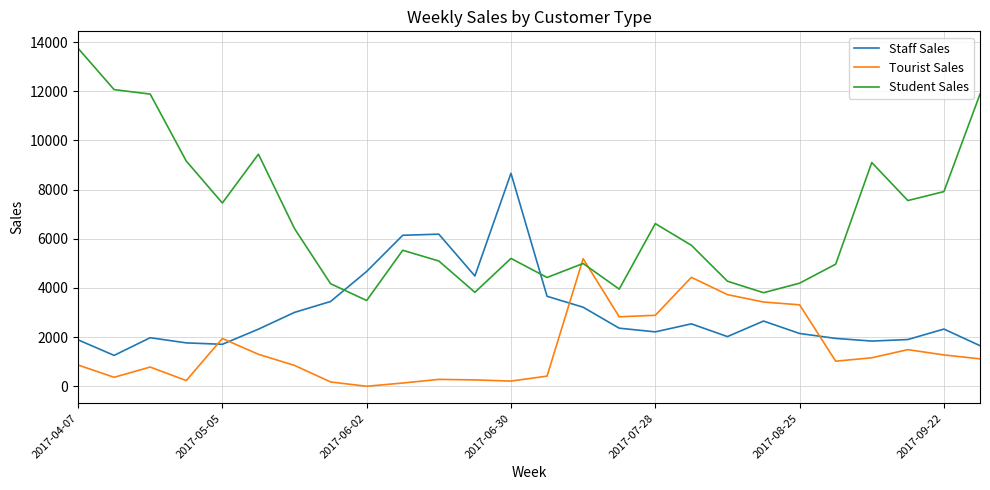

What is the maximum value shown in the chart?

13752